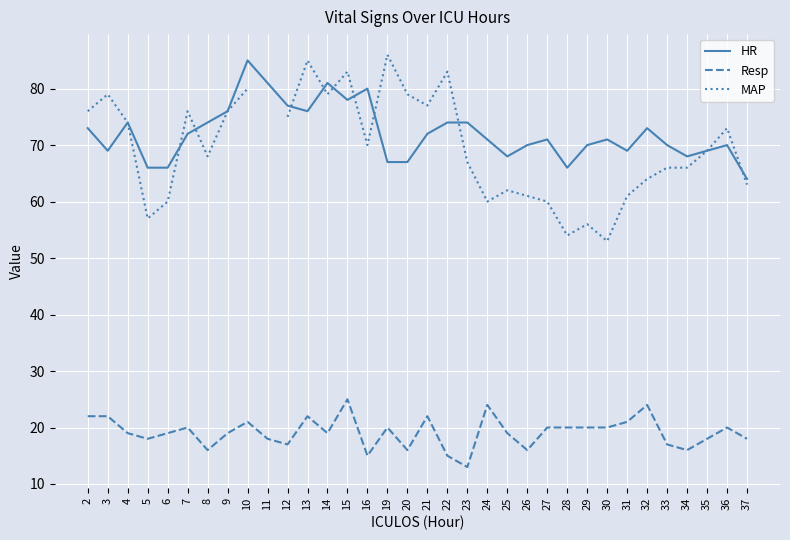

Does the chart display data point markers on the line(s)?

No